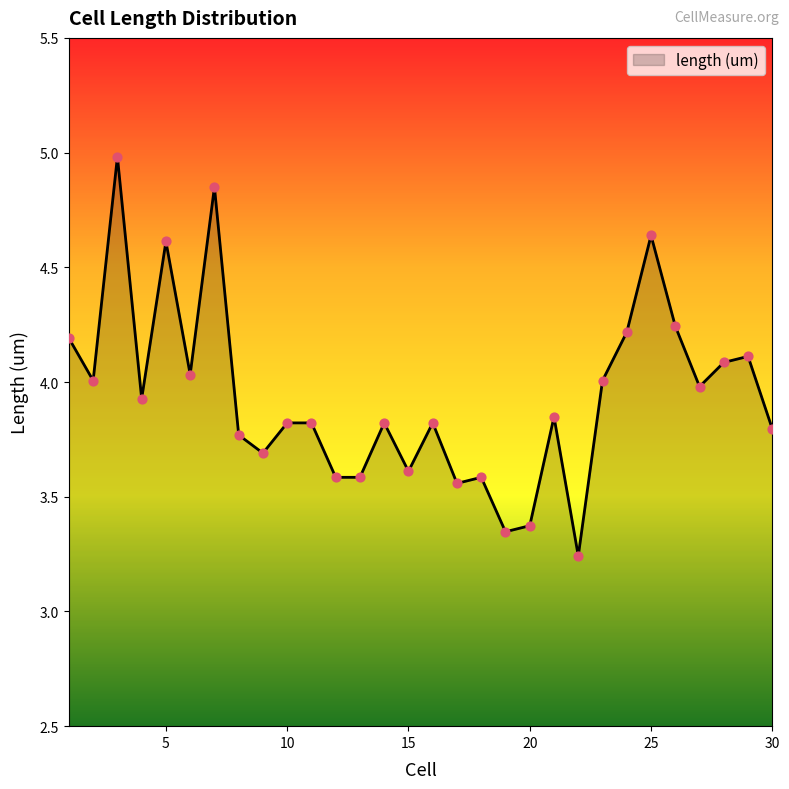

What is the maximum value shown in the chart?

5.0